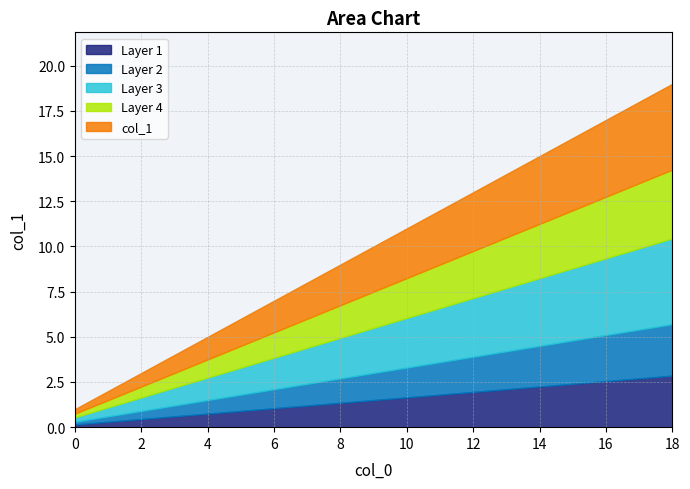

What is the change in value from 2 to 8?

+6